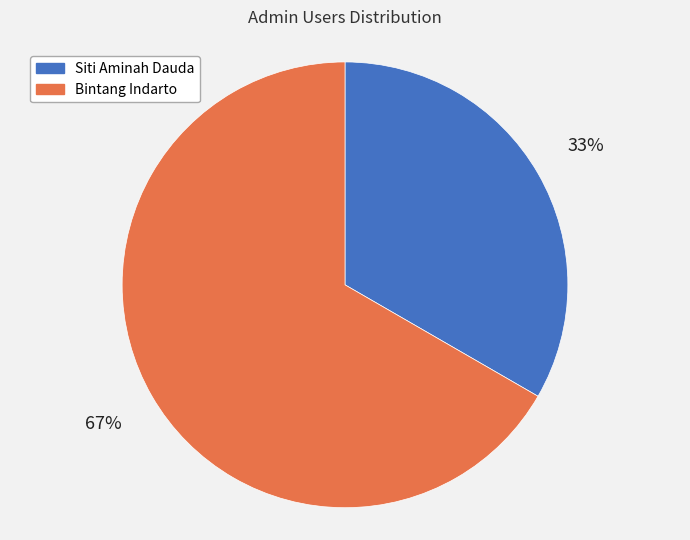

What is the ratio of the value at Bintang Indarto to the value at Siti Aminah Dauda?

2.0